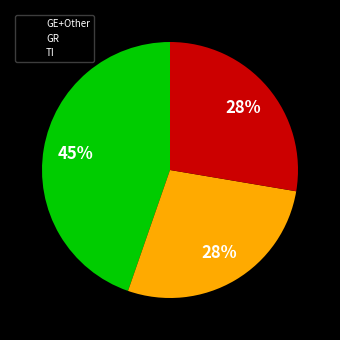

Is there a majority slice in this chart?

No